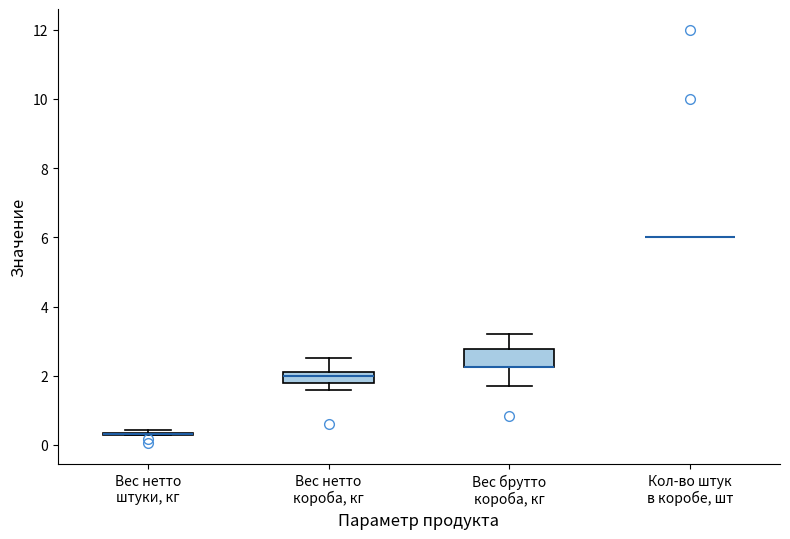

Which box is the tallest, from its lower edge to its upper edge?

Вес брутто короба, кг